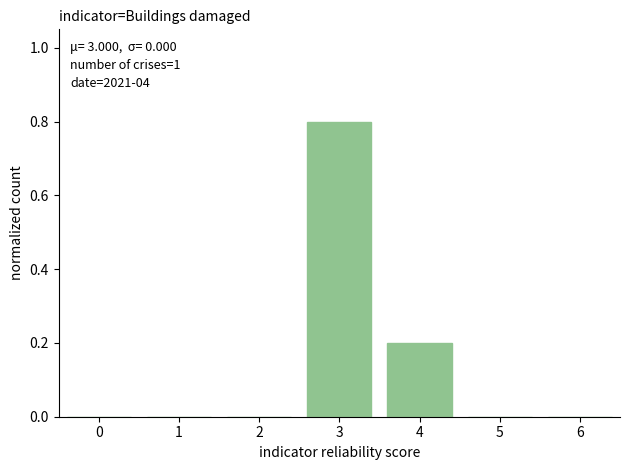

True or false: the data shows 0.0 at 1.

True